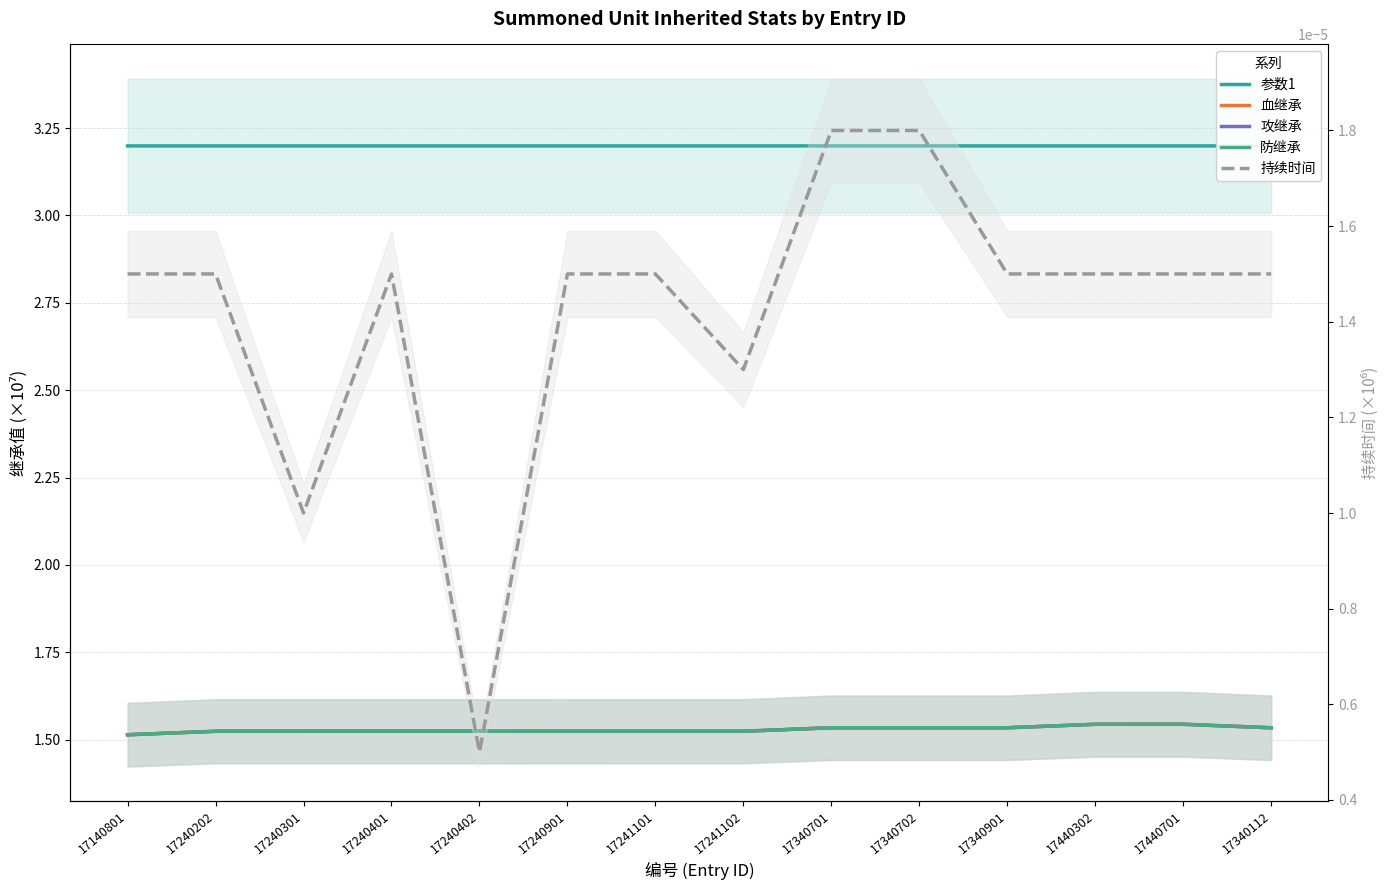

How many lines are shown in the chart?

5